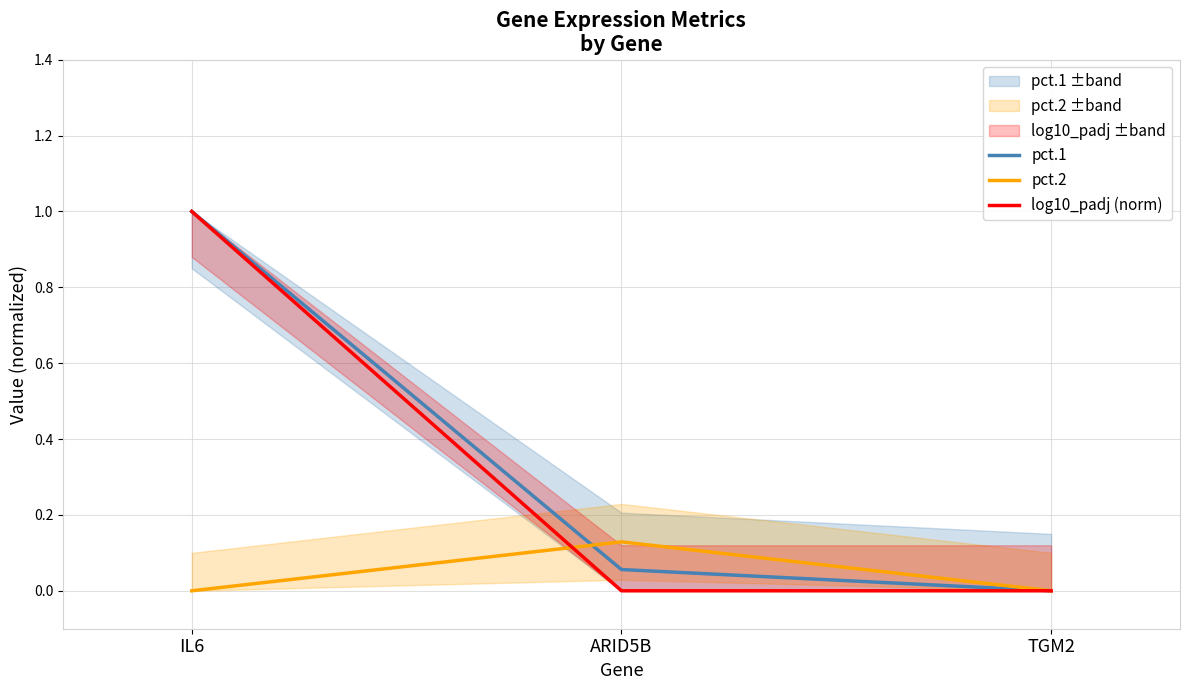

Count the number of data series in this chart.

3